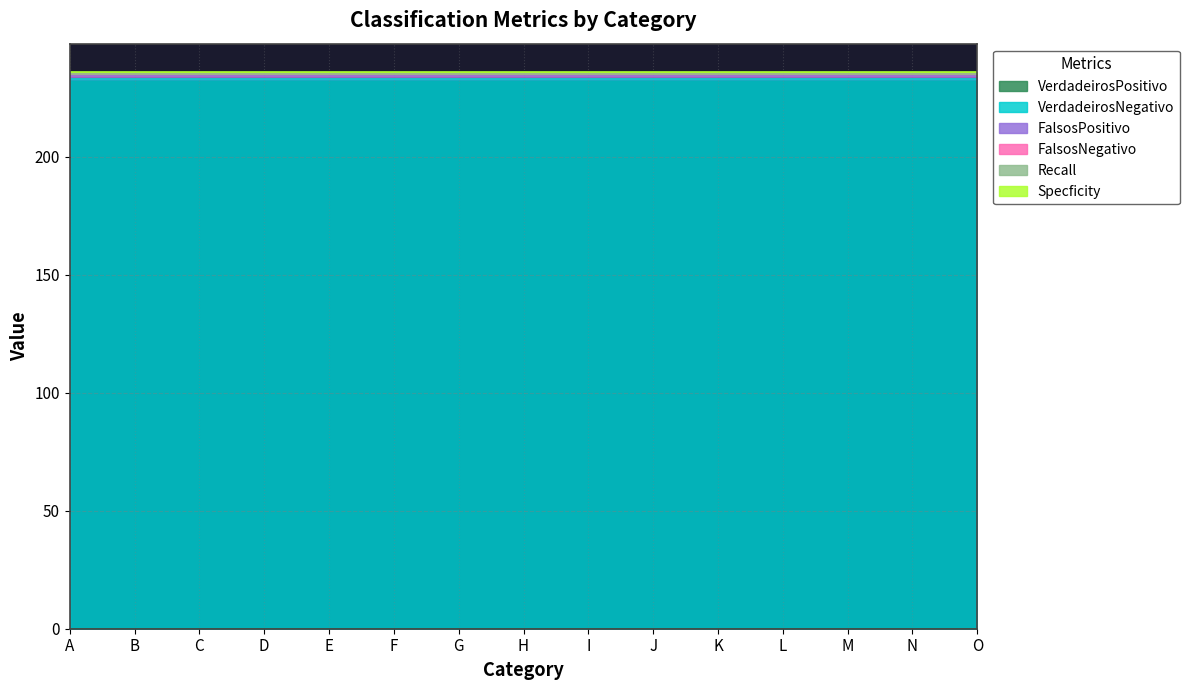

What is the average value of the FalsosNegativo series?

1.0